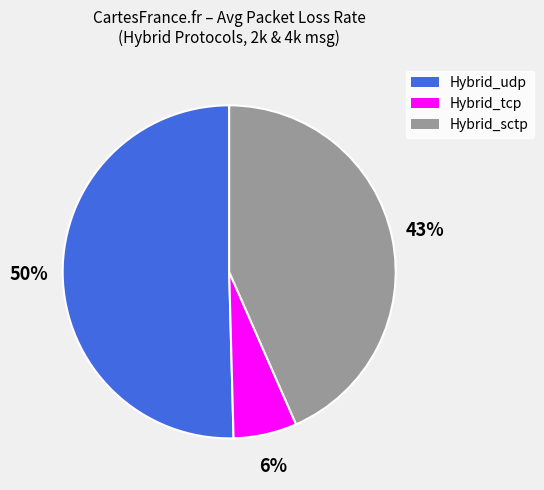

Is there a majority slice in this chart?

Yes